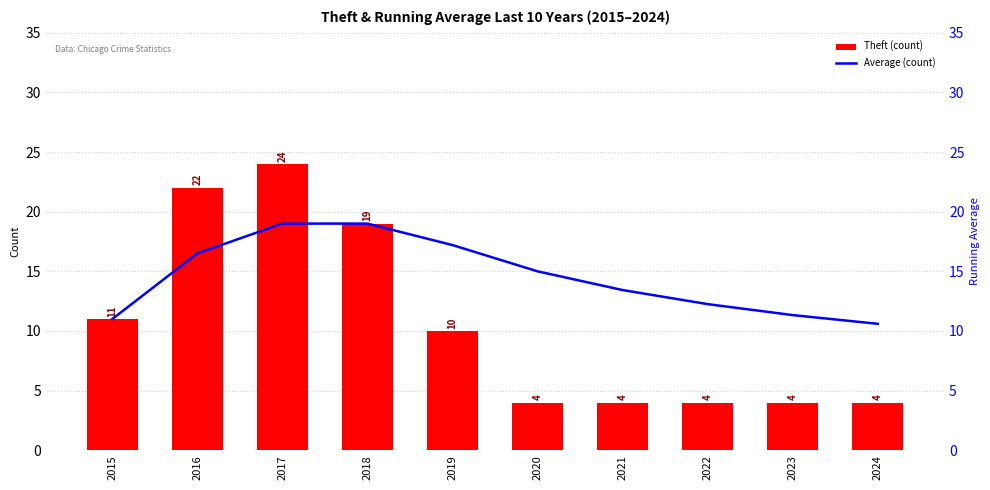

How many Theft (count) values are between 4 and 19?

8